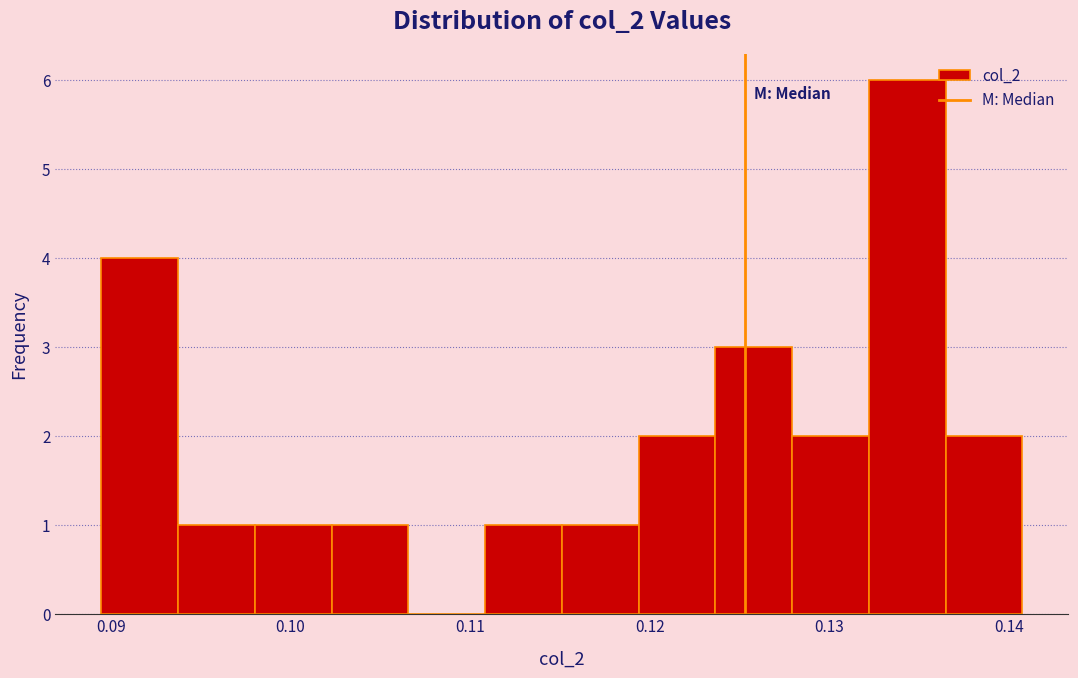

What is the height of the bar covering 0.136 to 0.141 on the x-axis? Neither the bar edges nor the heights are printed on the chart, so give them approximately, as read against the axes.

2